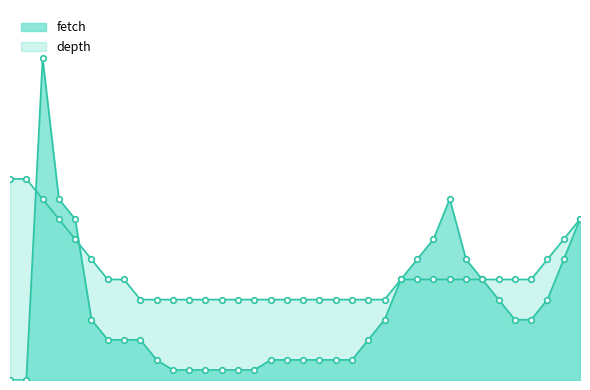

True or false: fetch and depth cross at least once.

True